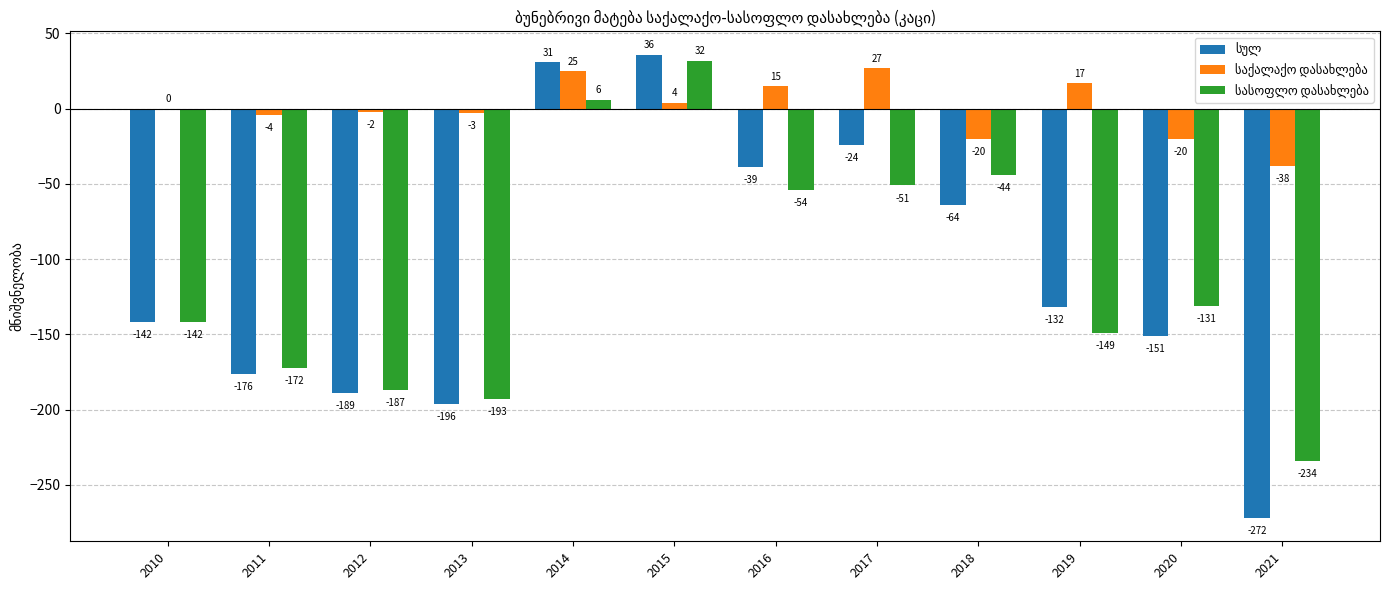

What is the total value across all series at 2012?

-378